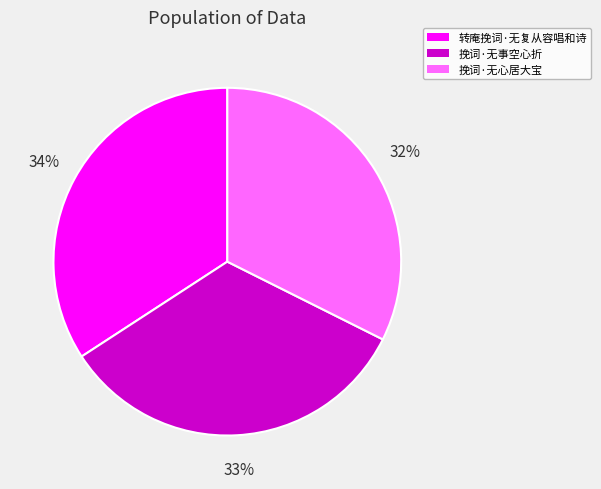

To the nearest percent, what percentage of the pie is 转庵挽词·无复从容唱和诗?

34%